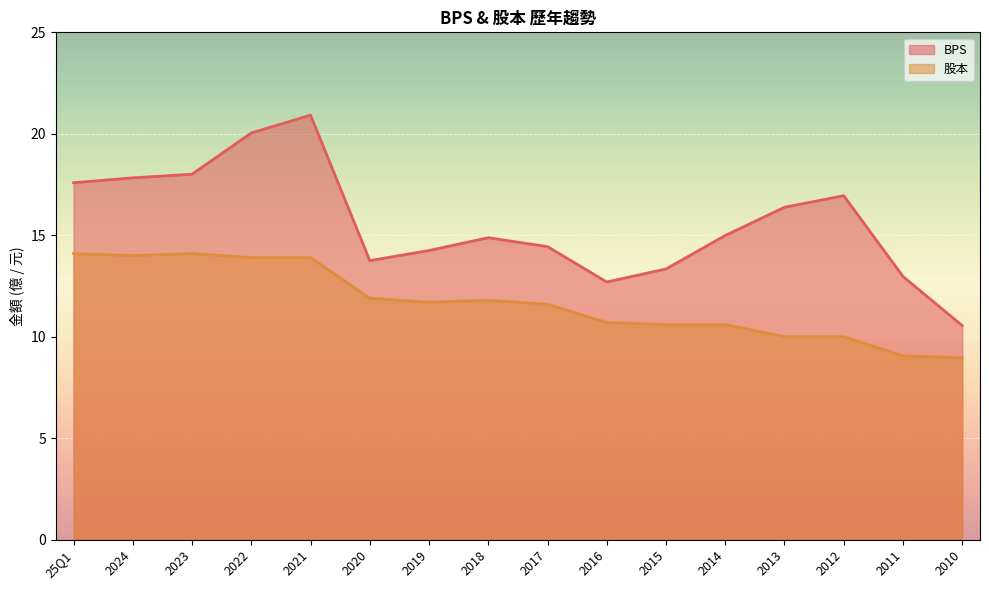

What is the label of the 10th point from the right?

2019